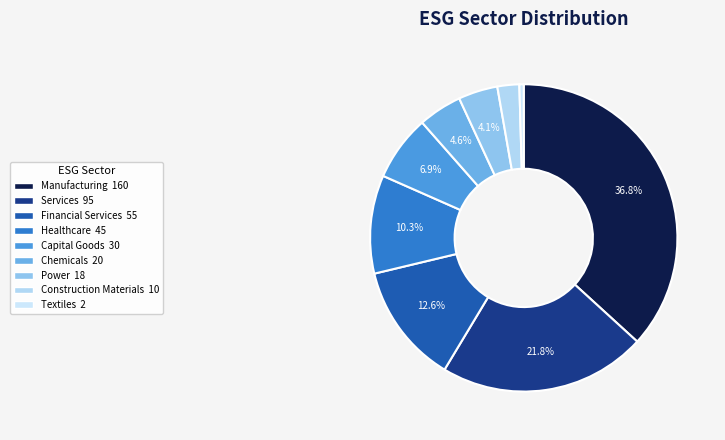

True or false: Construction Materials accounts for 11% of the total.

False